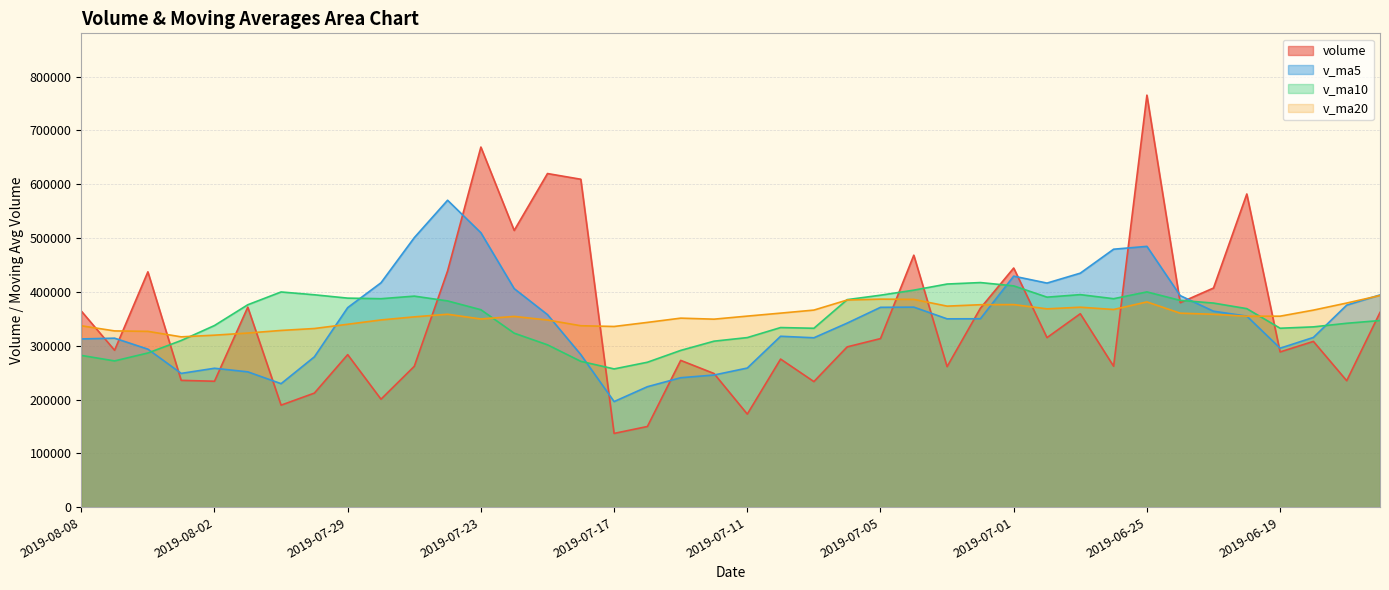

What is the difference between the v_ma5 values at 2019-08-06 and 2019-06-14?

100756.1